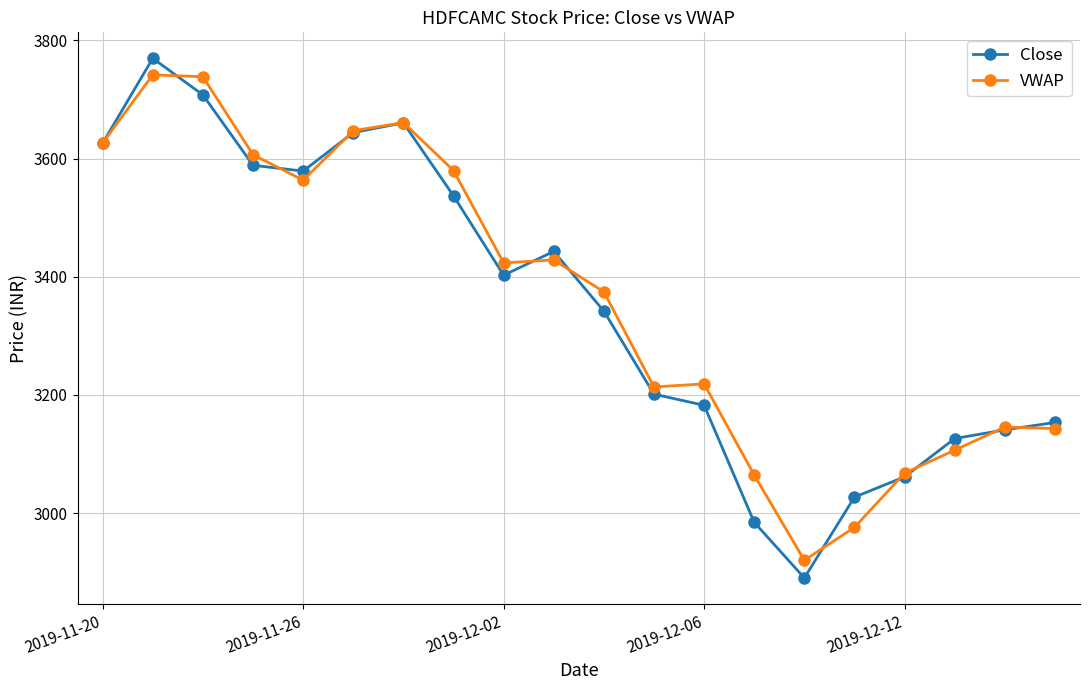

What is the minimum value for VWAP?

2919.9